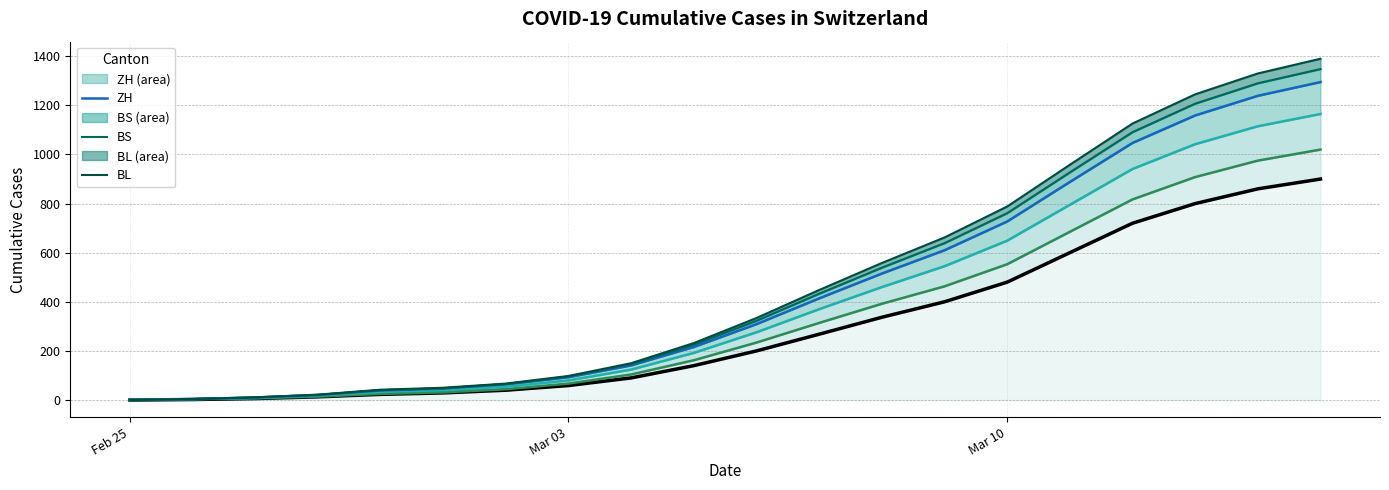

At which category does the chart reach its minimum across all series?

Feb 25